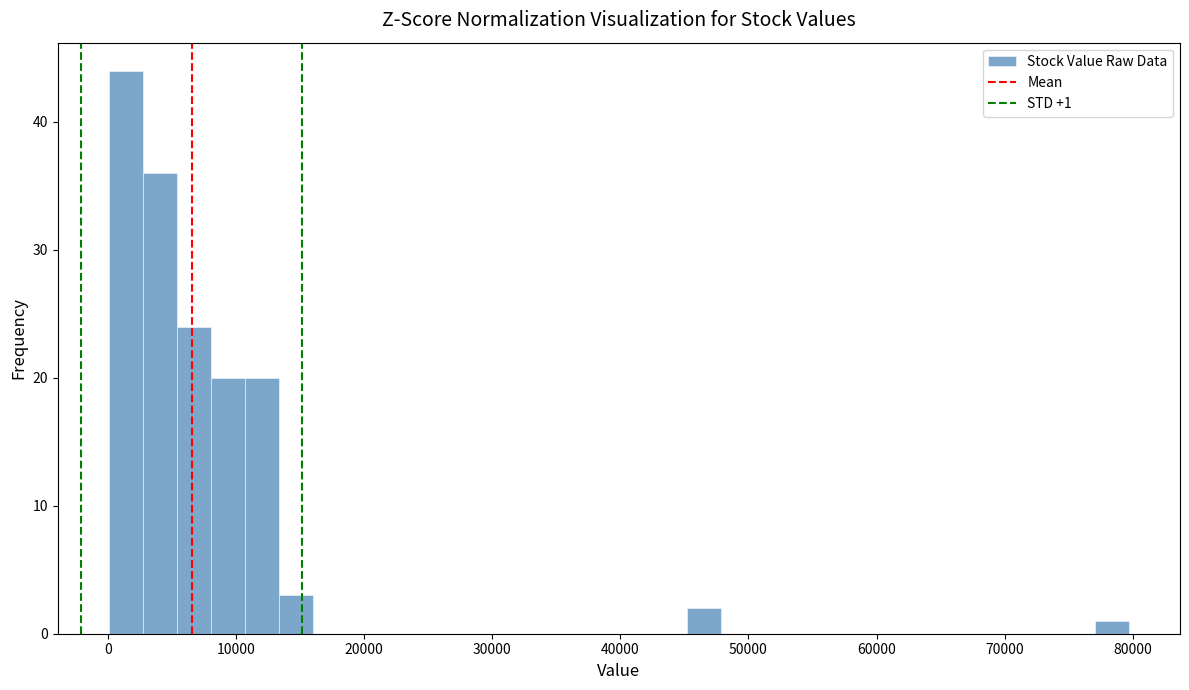

Around what value on the x-axis is the tallest bar? Give the approximate position of its centre, as read against the axis.

1000